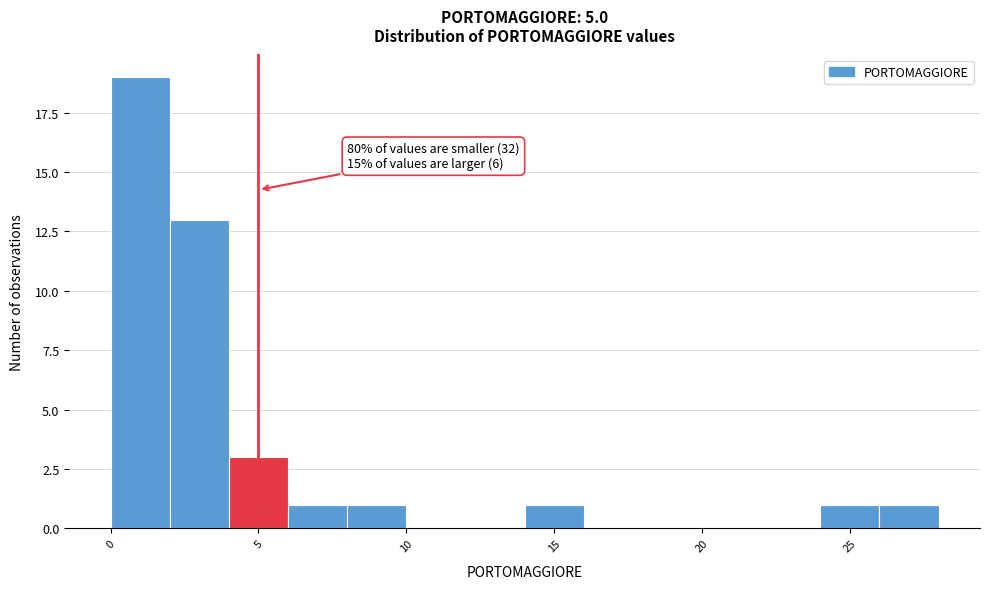

Over which range of the x-axis is the bar tallest?

0 to 2